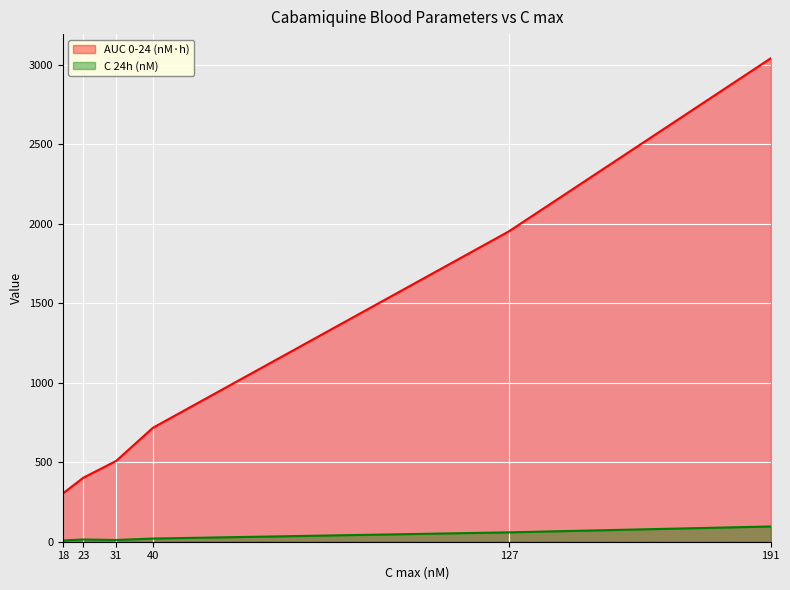

What is the sum of all AUC 0-24 (nM·h) values?

6927